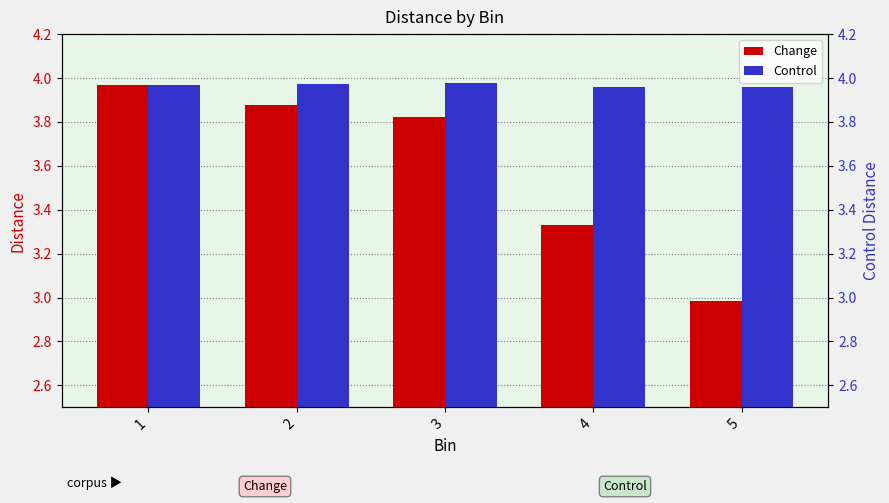

What is the total value across all series at 1?

7.9